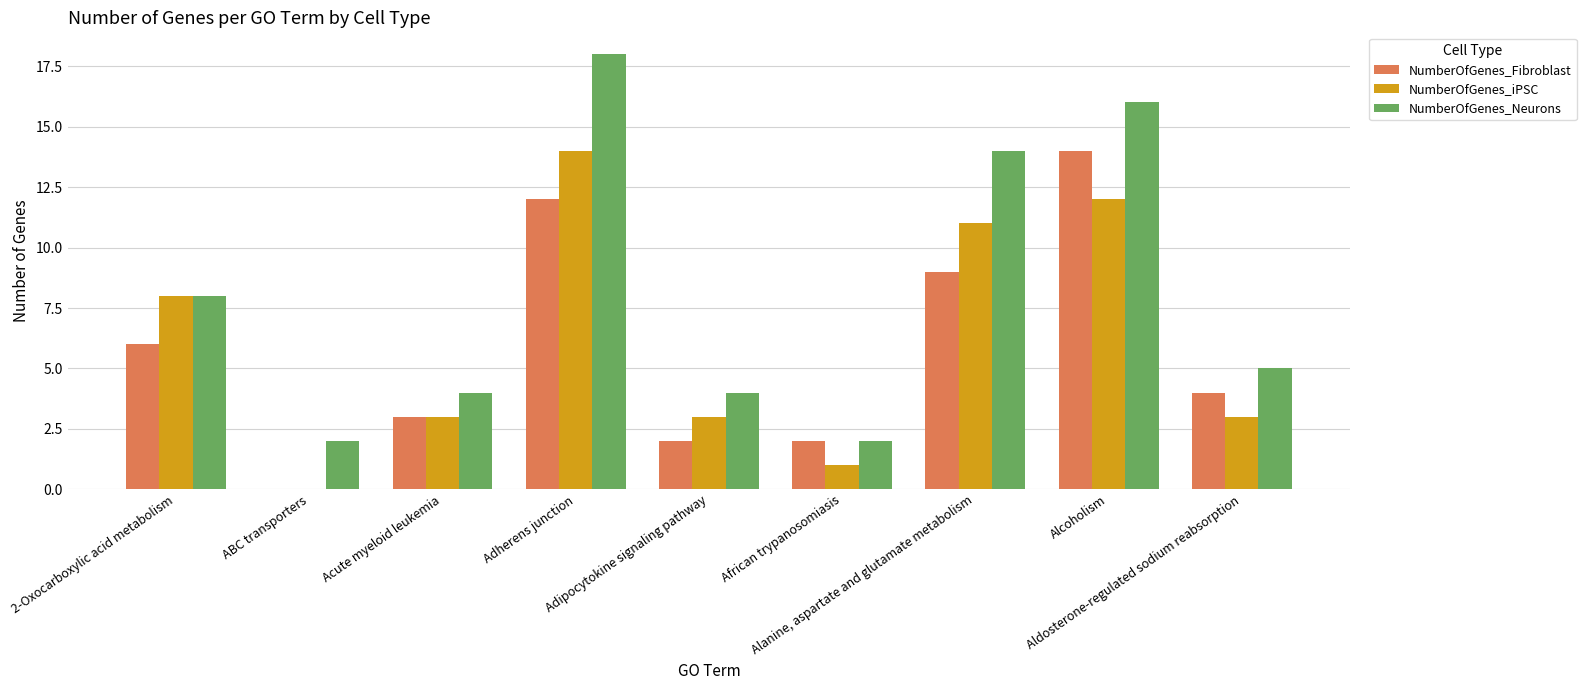

What is the total value across all series at Acute myeloid leukemia?

10